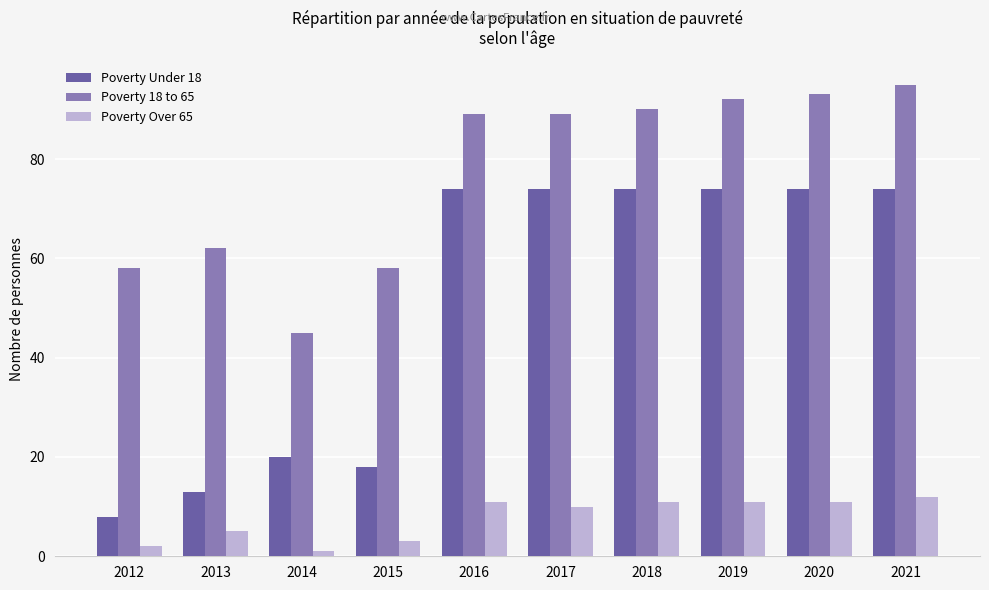

Which series has the largest total across all categories?

Poverty 18 to 65